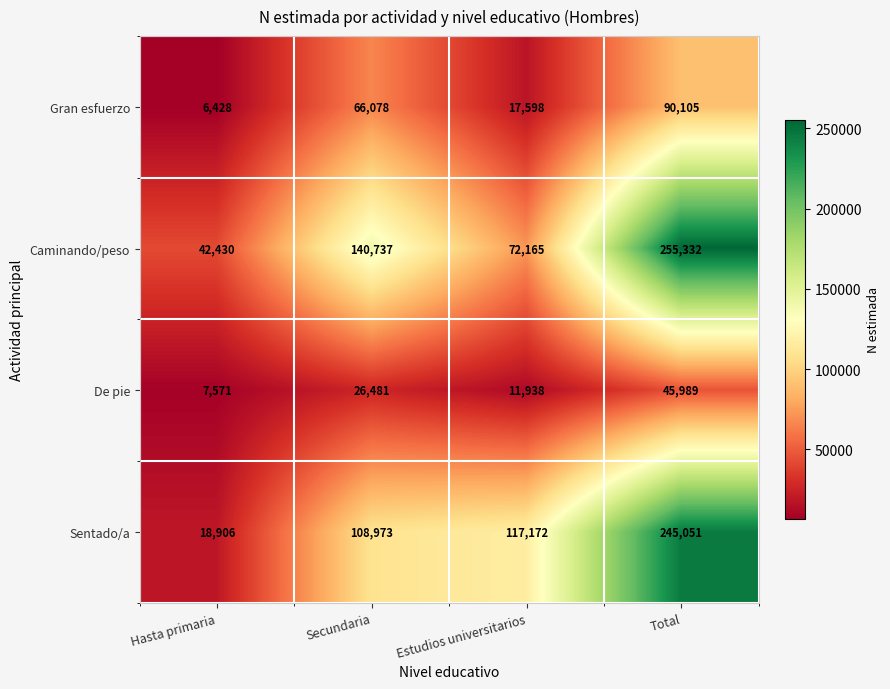

At how many categories does at least one series exceed 87073?

3